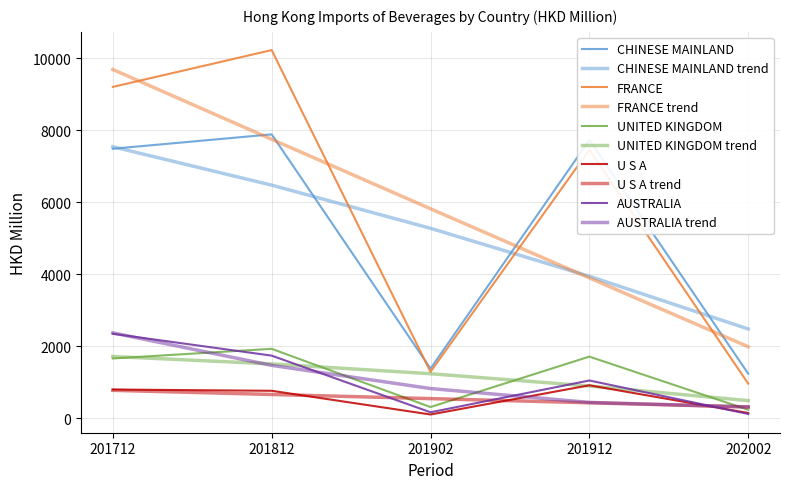

How many lines are shown in the chart?

10